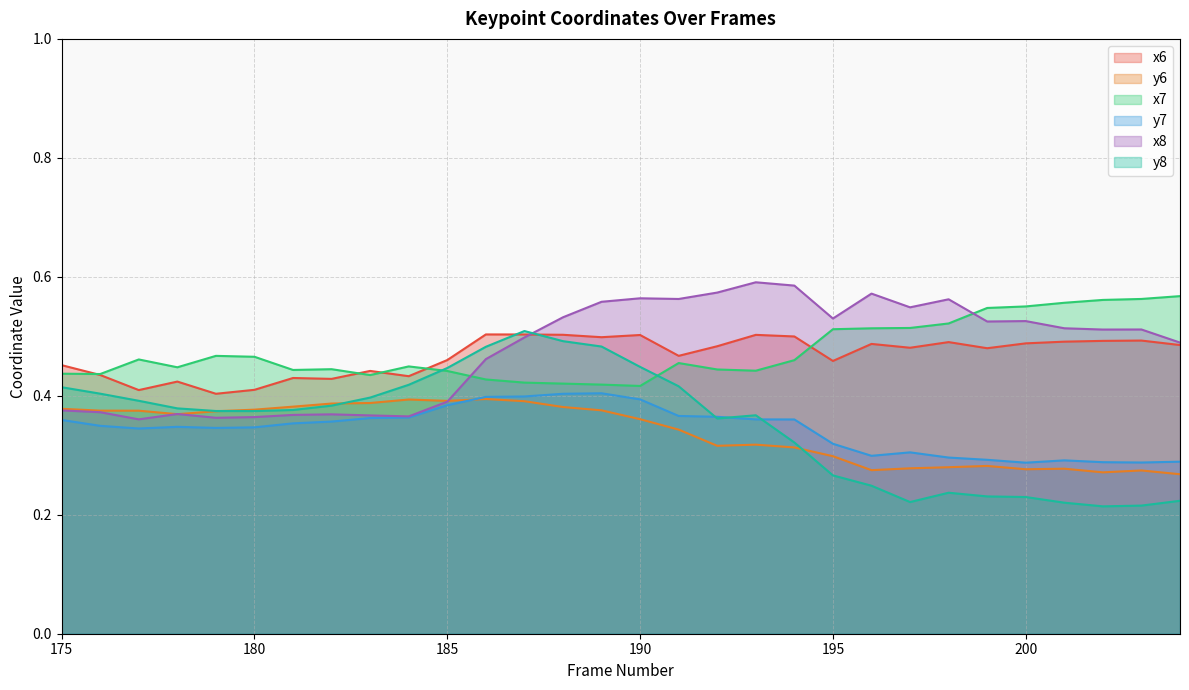

What is the highest value of the y6 series?

0.4